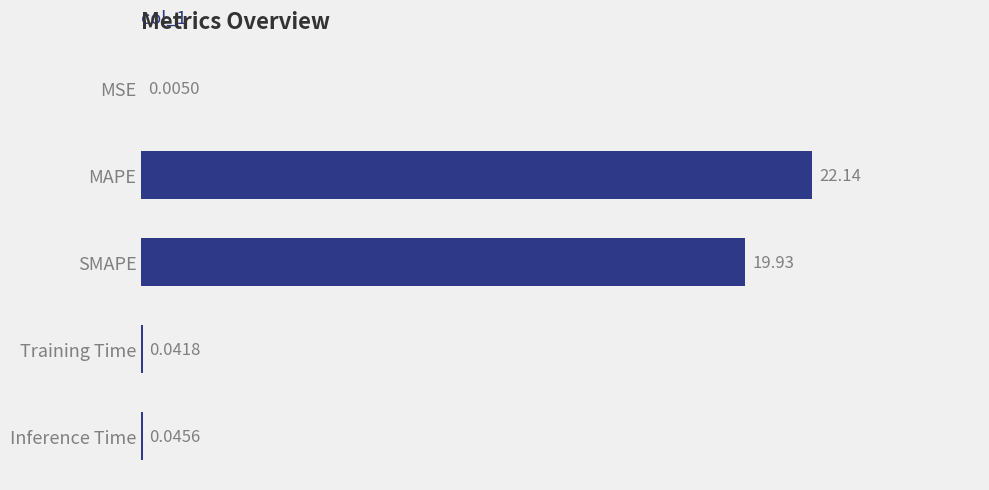

At which label is the value closest to 11?

SMAPE